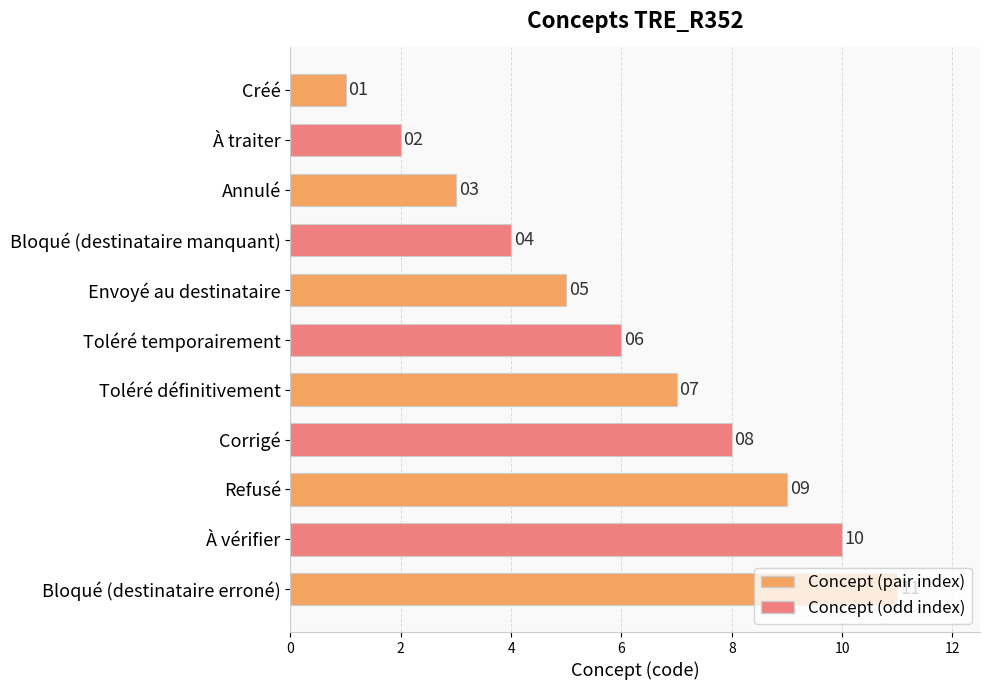

What is the label of the 1st bar from the top?

Créé